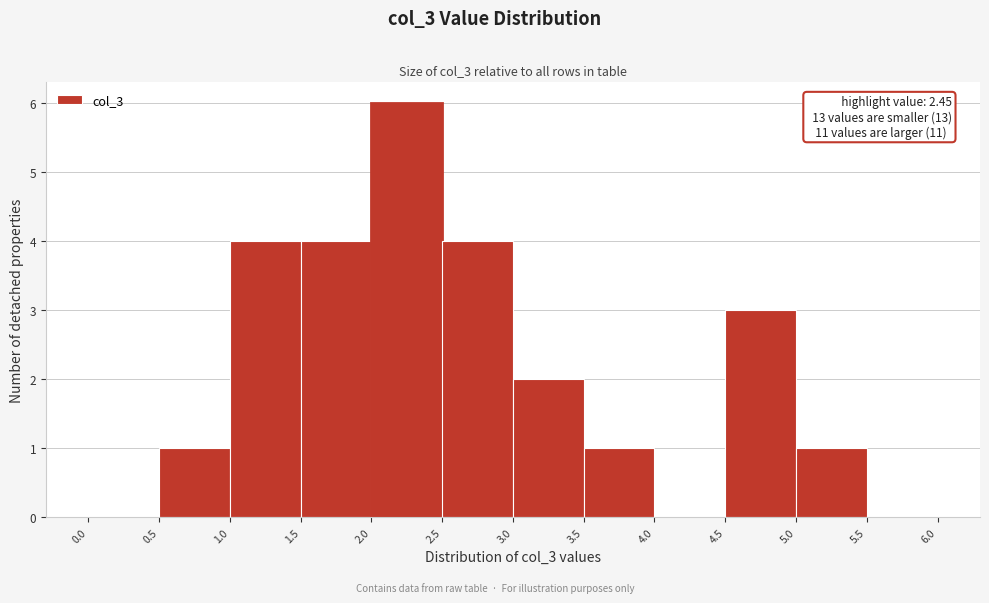

Over which range of the x-axis is the bar tallest?

2.0 to 2.5